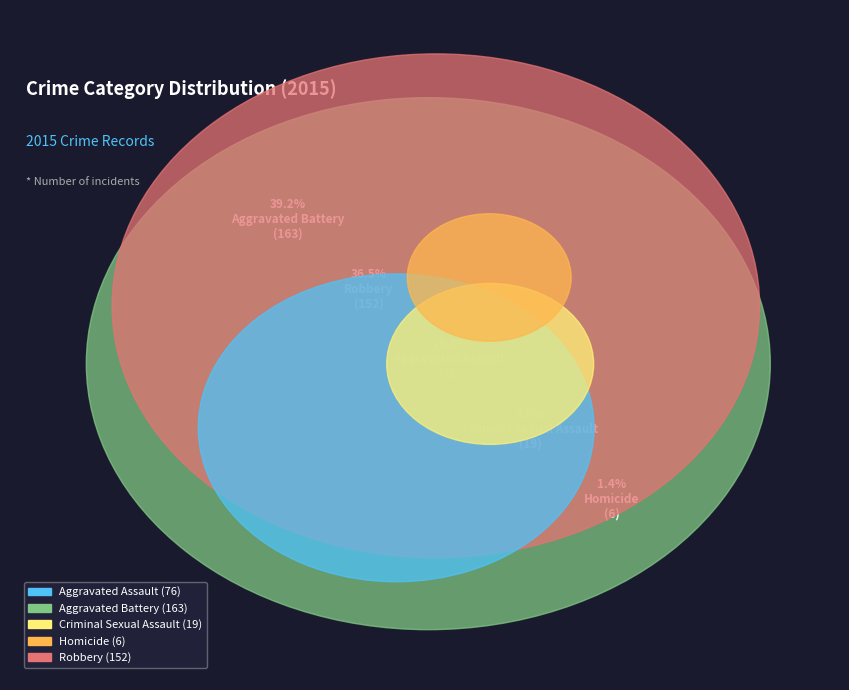

Combined, what portion of the pie is Robbery and Criminal Sexual Assault?

41.1%